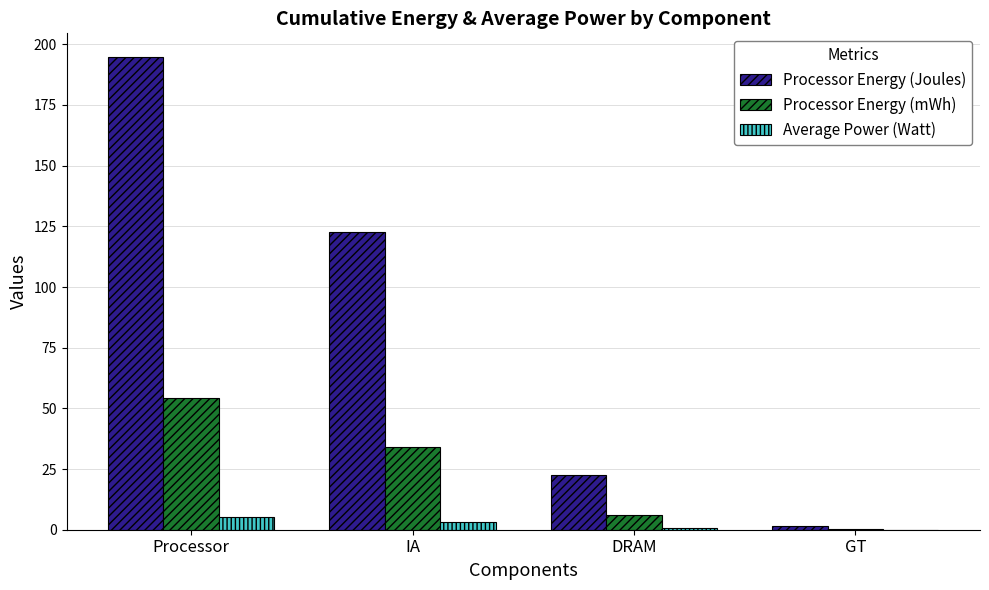

At which category is the sum across all series the highest?

Processor